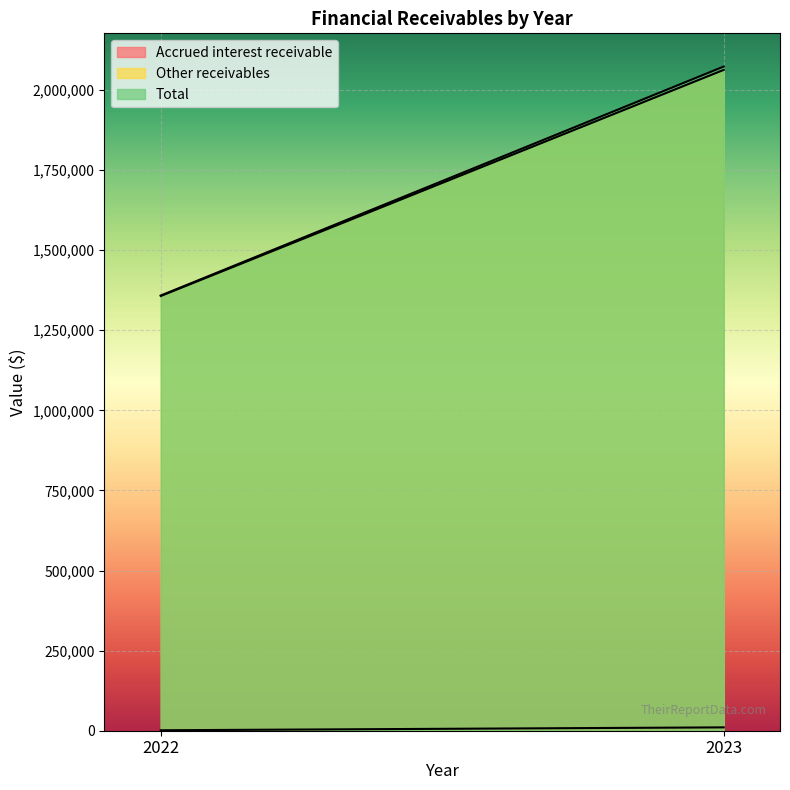

What are all the series names shown in the legend?

Accrued interest receivable, Other receivables, Total